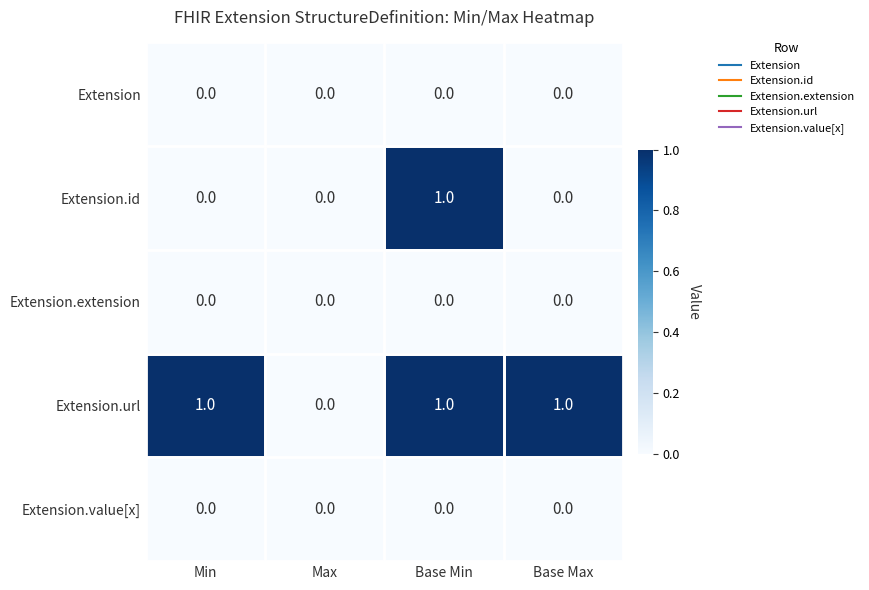

How many categories are shown in the chart?

4